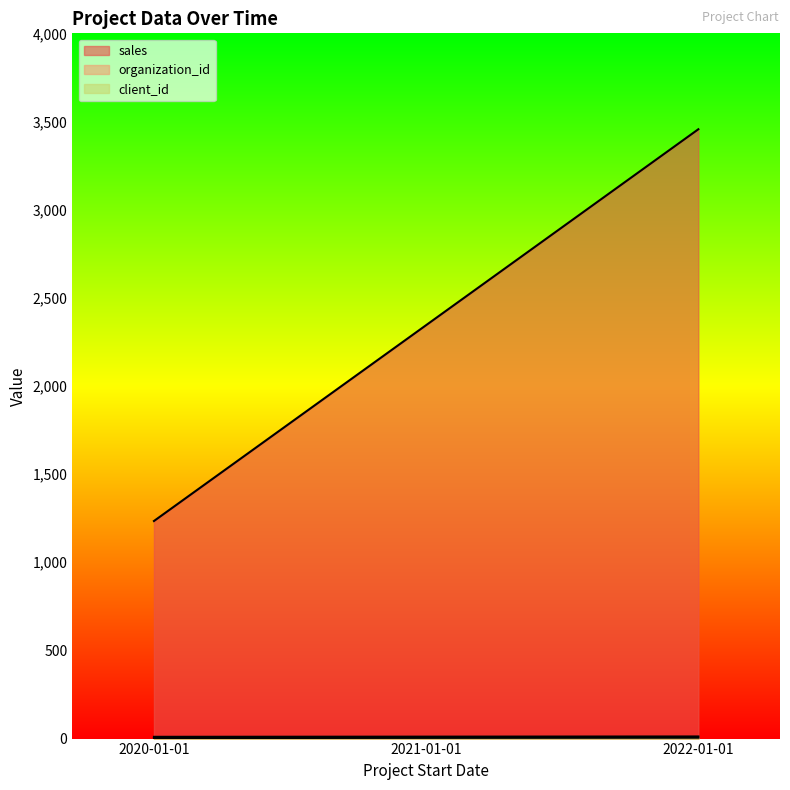

Which series changed the most between 2021-01-01 and 2022-01-01?

sales